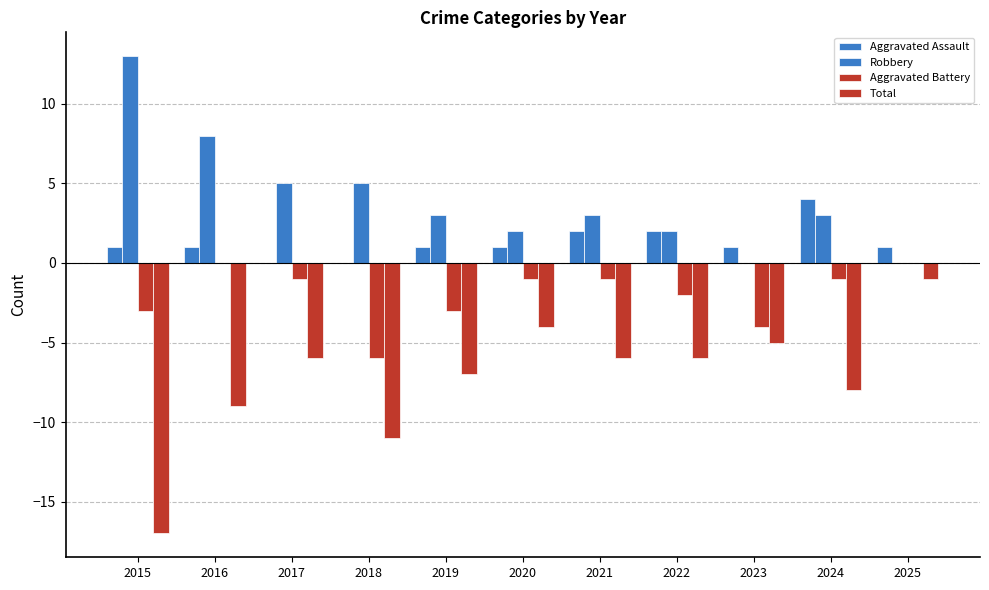

How many distinct data groups are displayed?

4